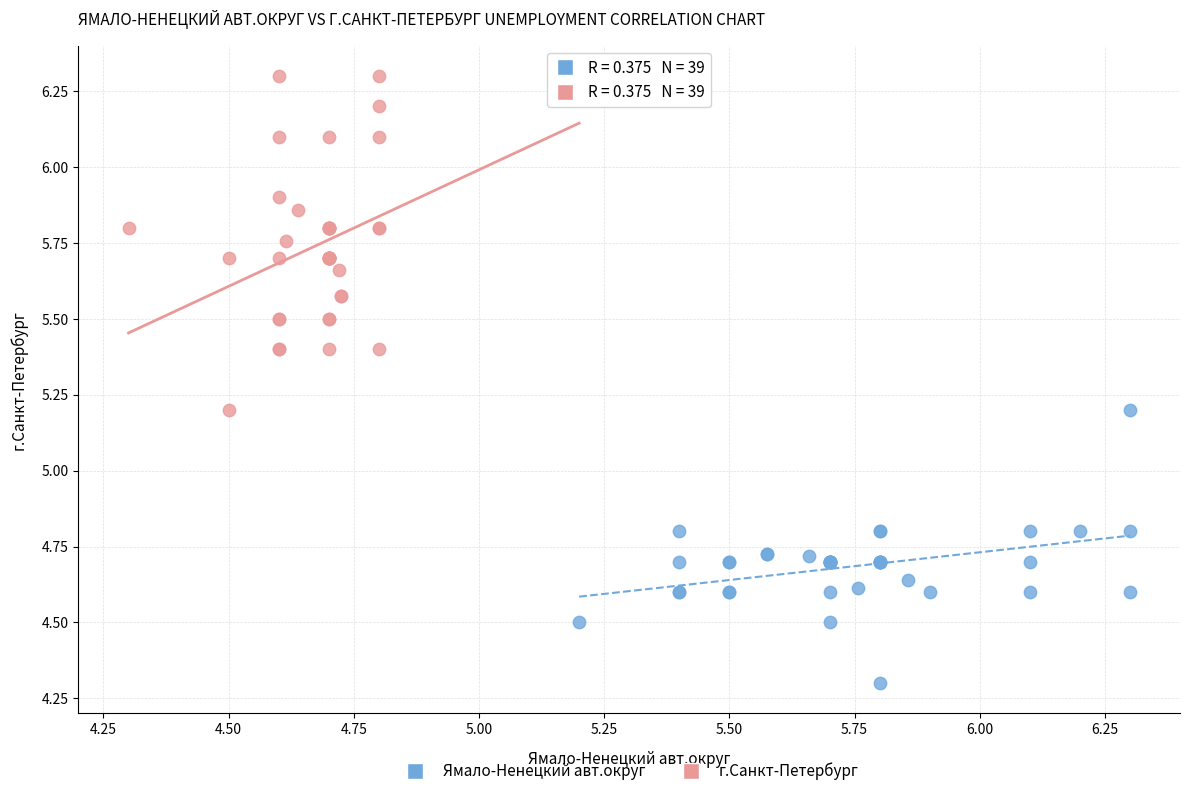

Which series reaches the maximum Y coordinate?

г.Санкт-Петербург